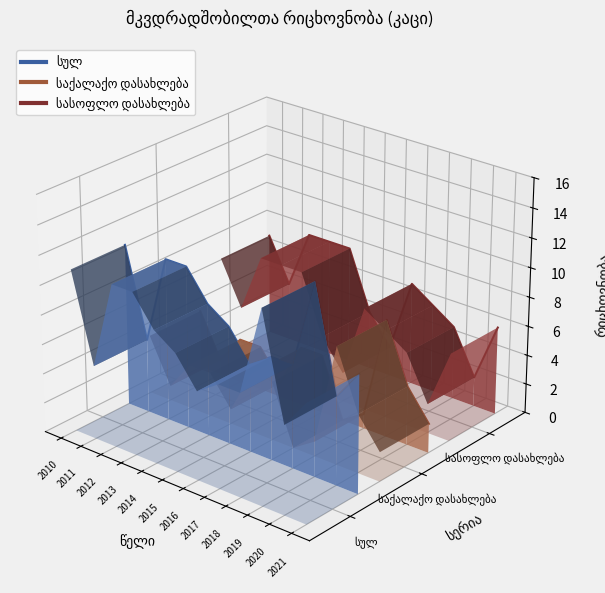

The value of სასოფლო დასახლება at 2015 is -0.0. True or false?

True